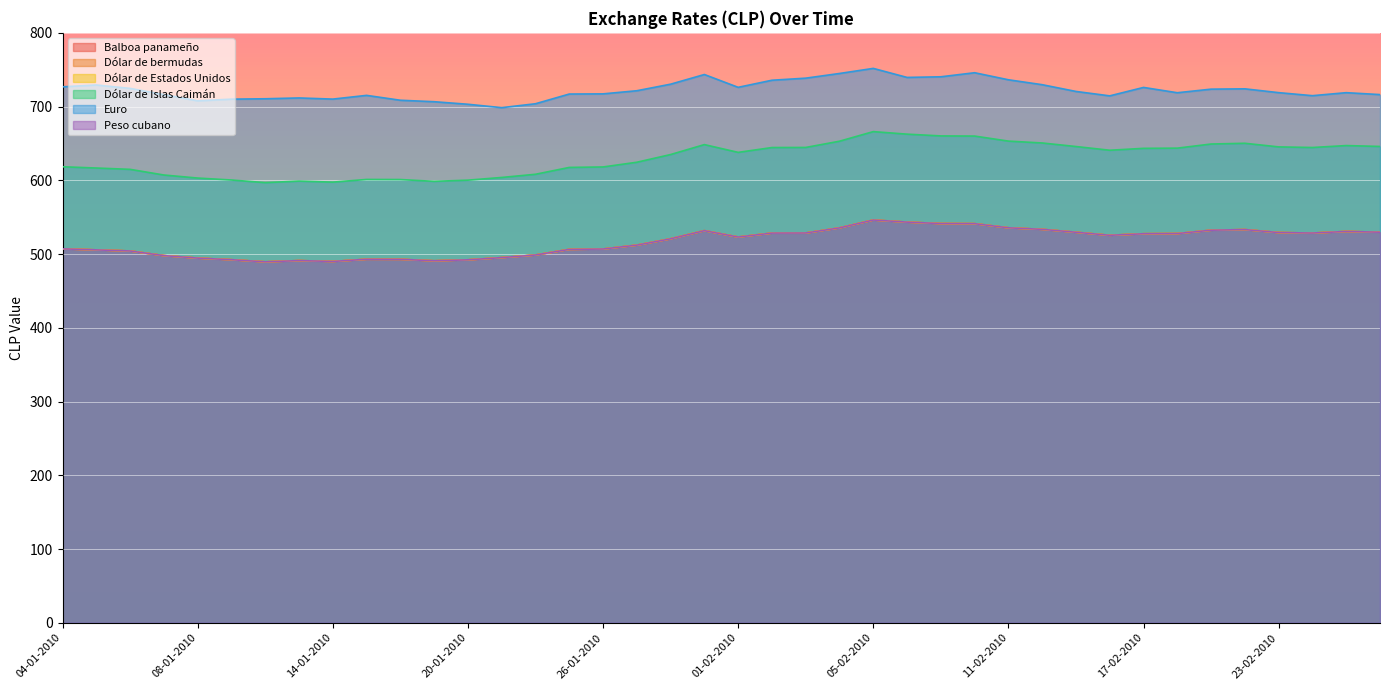

How many lines are shown in the chart?

6